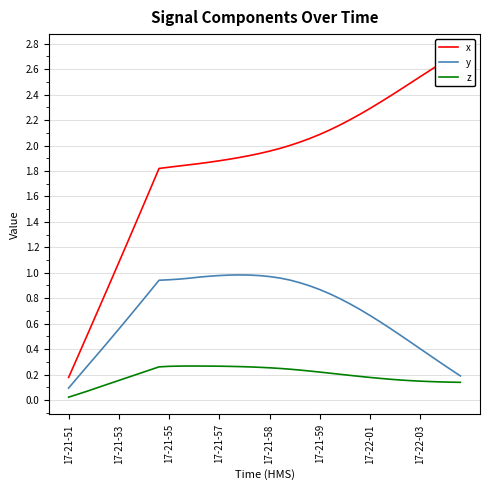

True or false: z and y intersect in this chart.

False